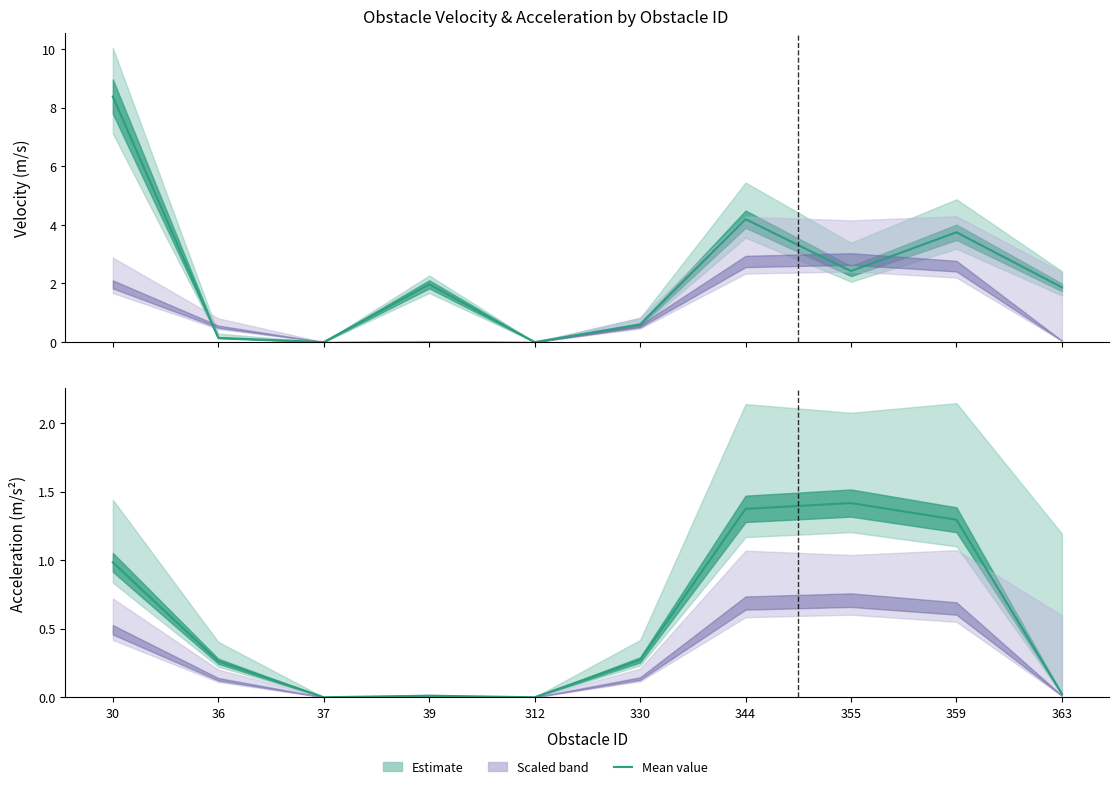

Reading left to right, transcribe all the data shown in this chart.

Mean velocity: 30=8.4	36=0.1	37=0.0	39=2.0	312=0.0	330=0.6	344=4.2	355=2.4	359=3.7	363=1.9
Mean acceleration: 30=1.0	36=0.3	37=0.0	39=0.0	312=0.0	330=0.3	344=1.4	355=1.4	359=1.3	363=0.0